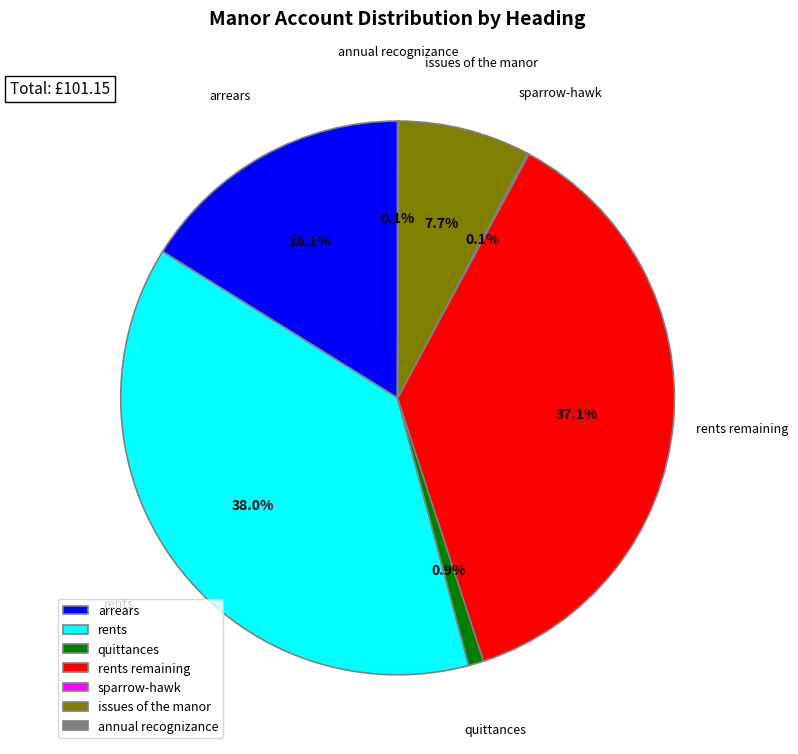

What is the largest slice in the pie chart?

rents